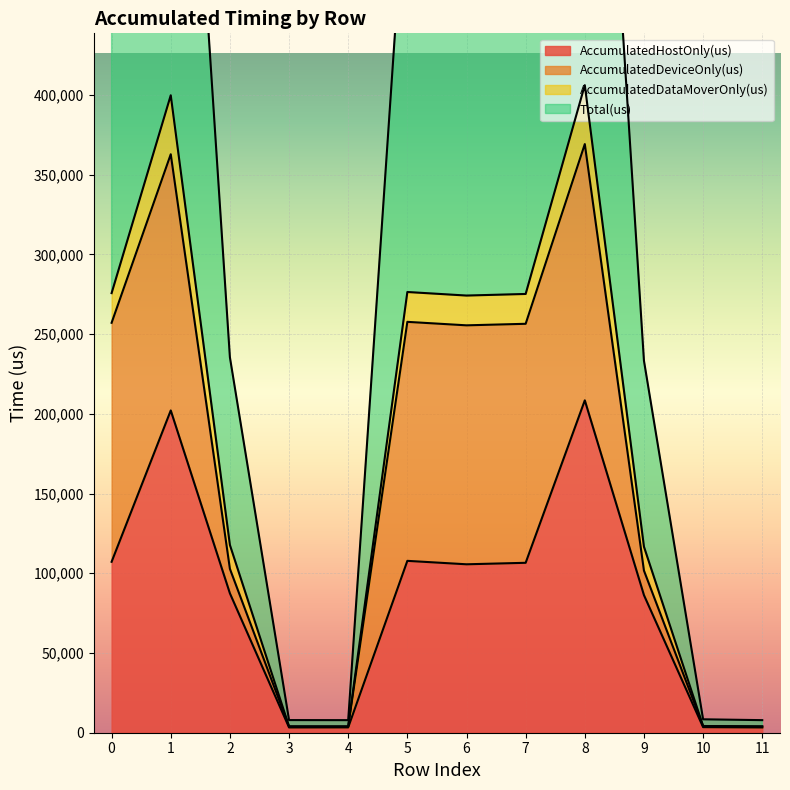

Between 2 and 7, which series saw the biggest shift?

Total(us)